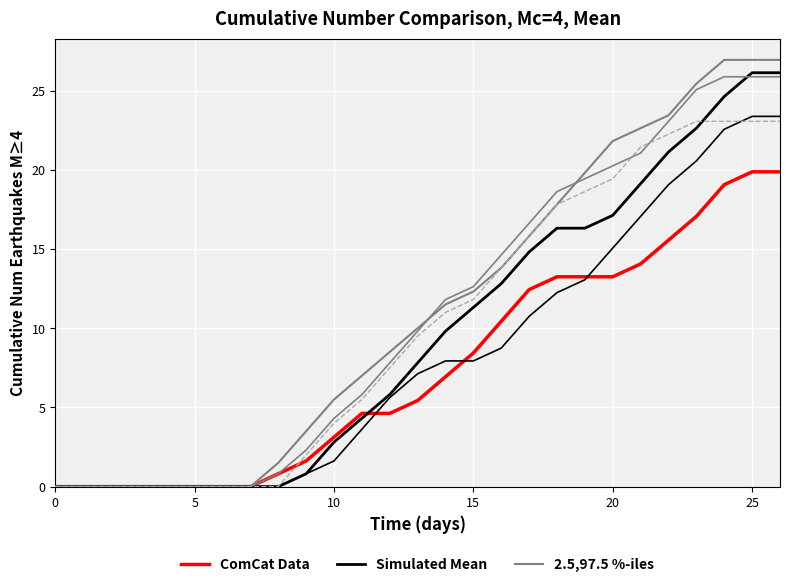

Between 5 and 14, which series saw the biggest shift?

2.5,97.5 %-iles